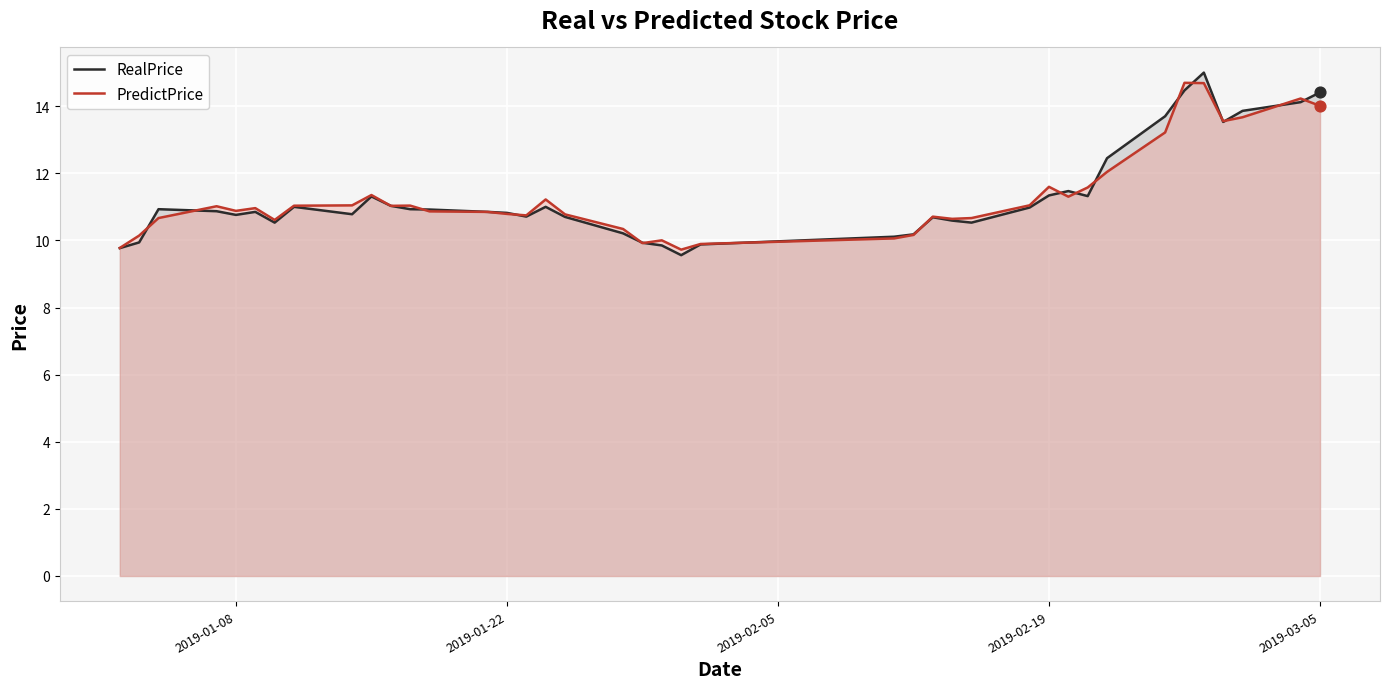

Which series contains the lowest Y value?

RealPrice